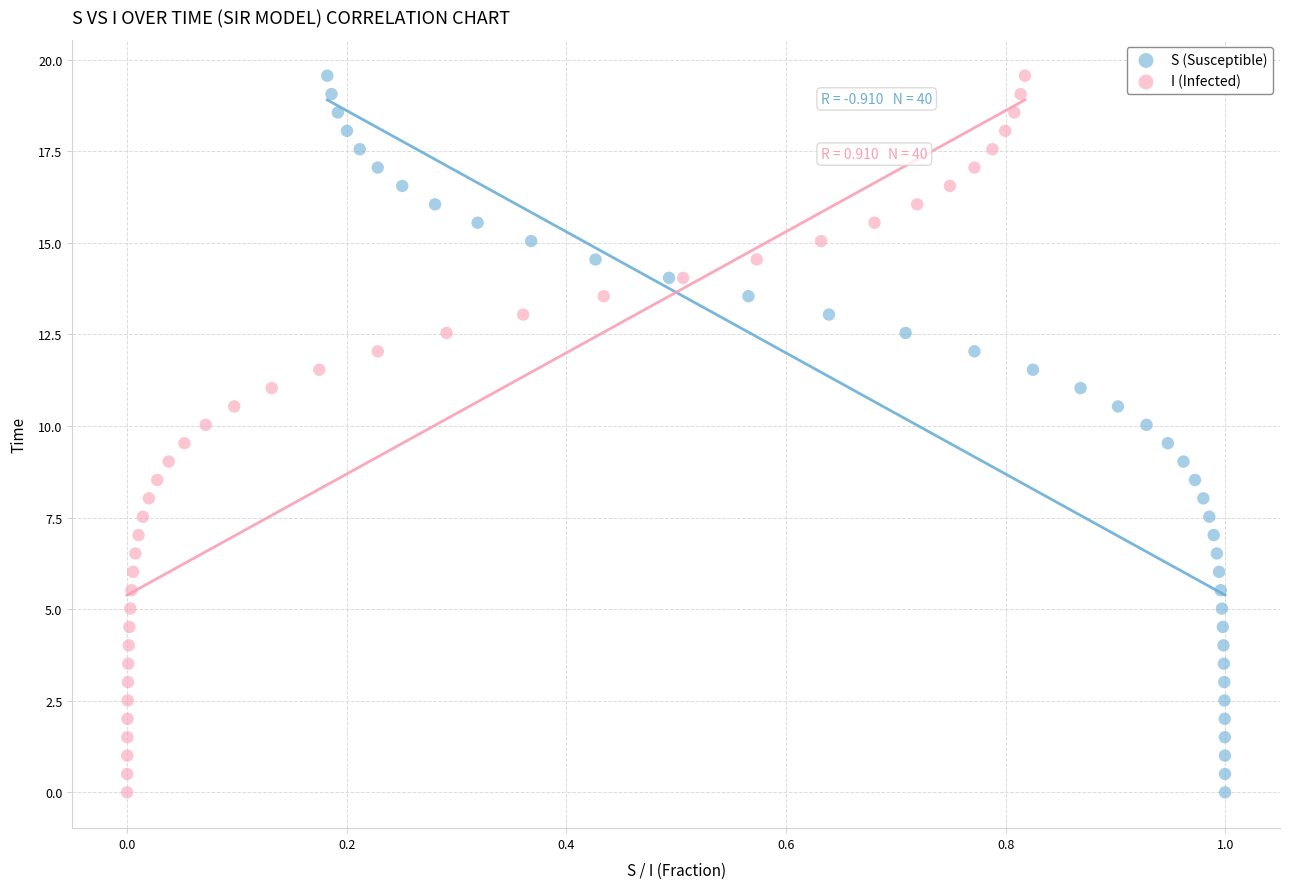

What are all the series names shown in the legend?

S (Susceptible), I (Infected)